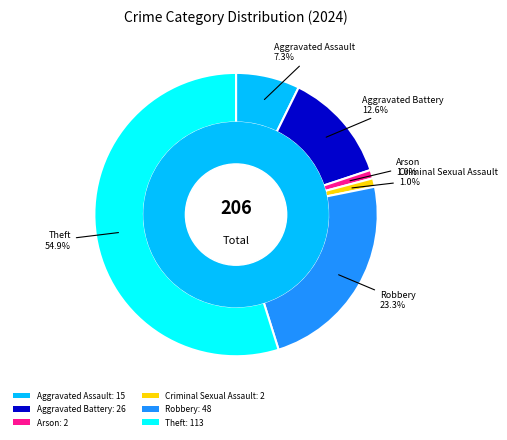

How much of the chart is everything except Criminal Sexual Assault: 2?

99.0%